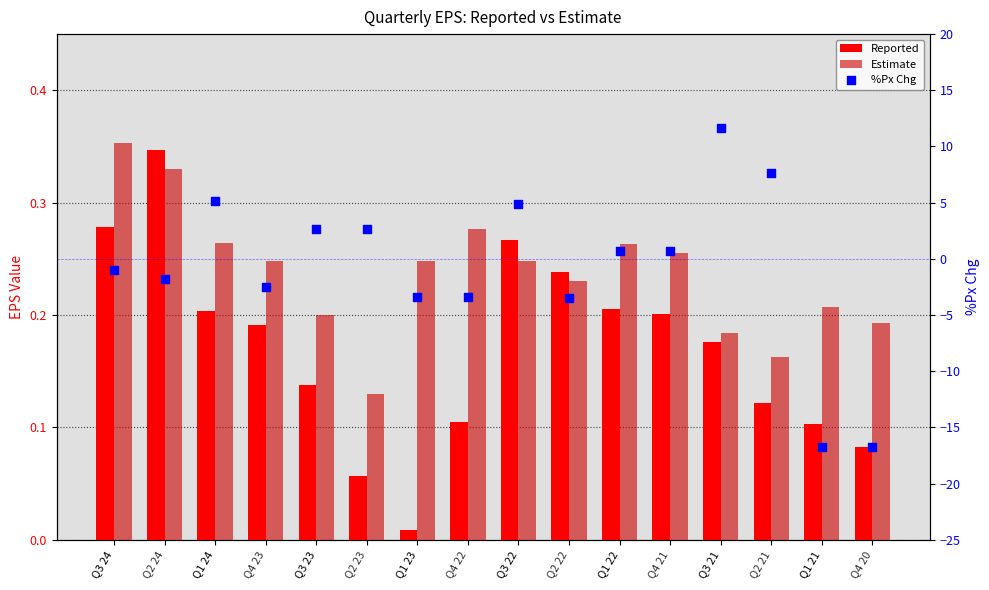

At how many categories does at least one series exceed -8?

16